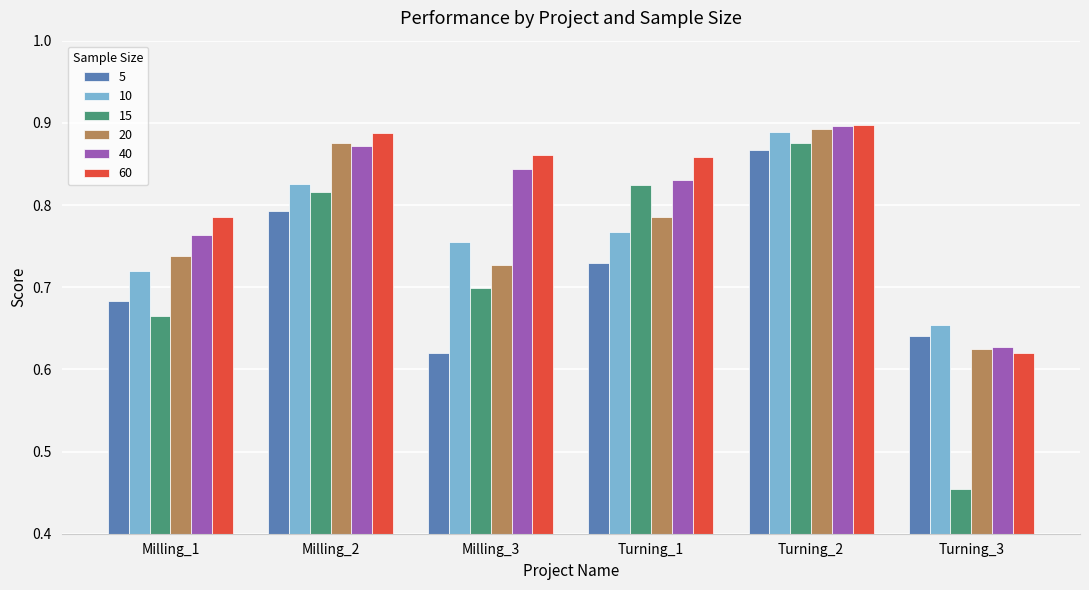

How many series are shown in this chart?

6